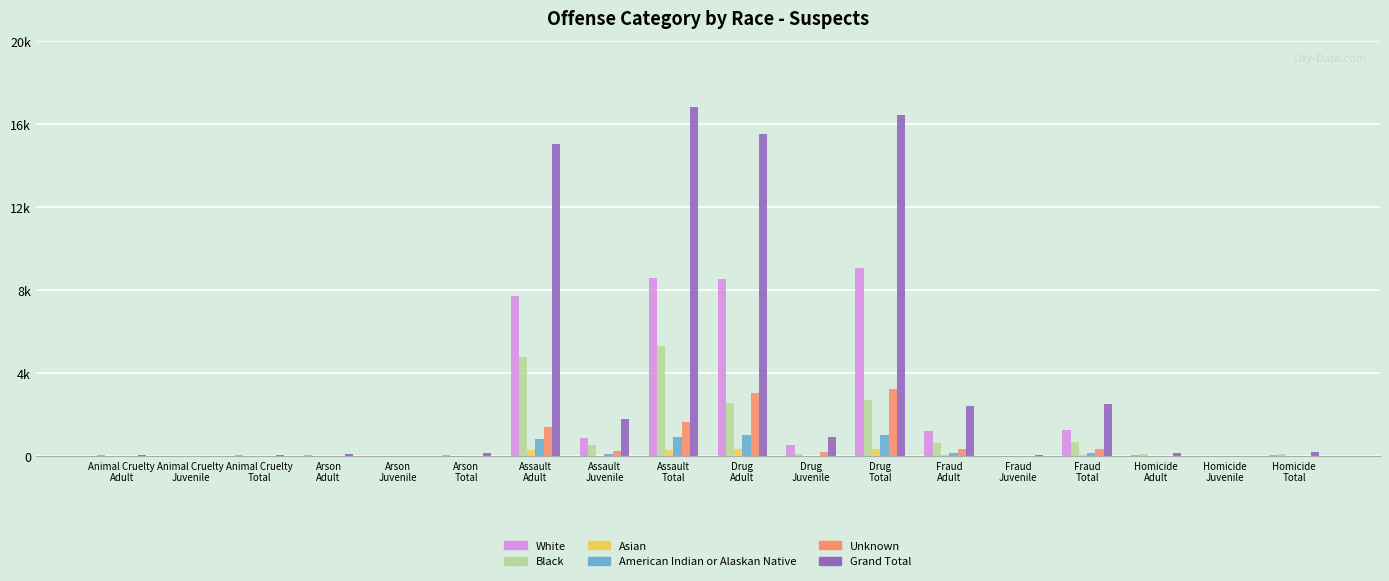

Is the value of Grand Total at Drug
Adult greater than the value of Black at Assault
Adult?

Yes